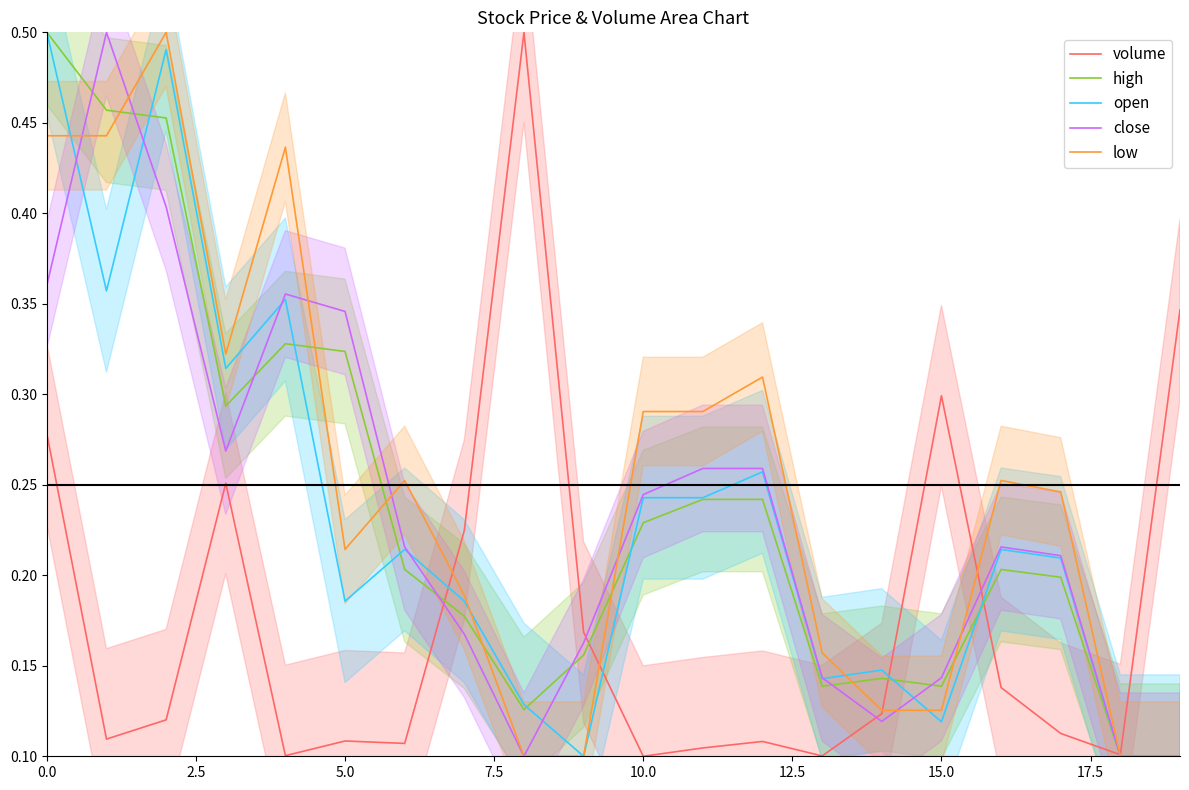

How many lines are shown in the chart?

5